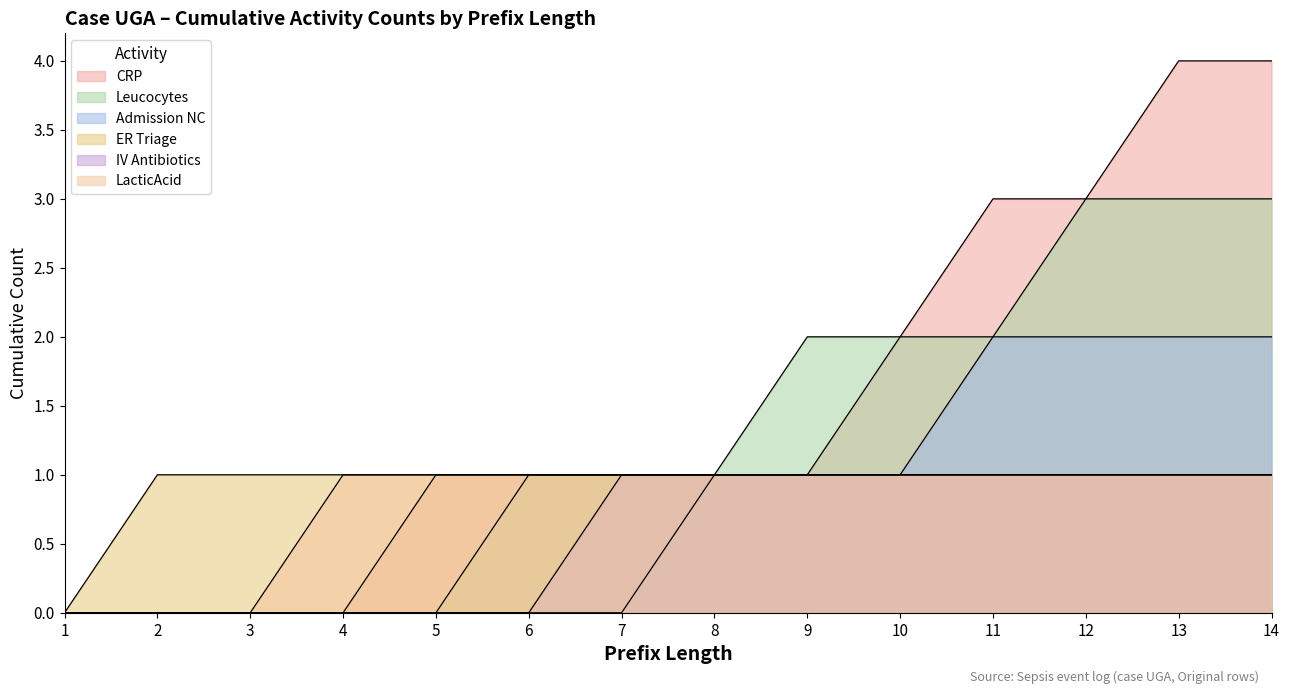

Which series has the largest total across all categories?

CRP